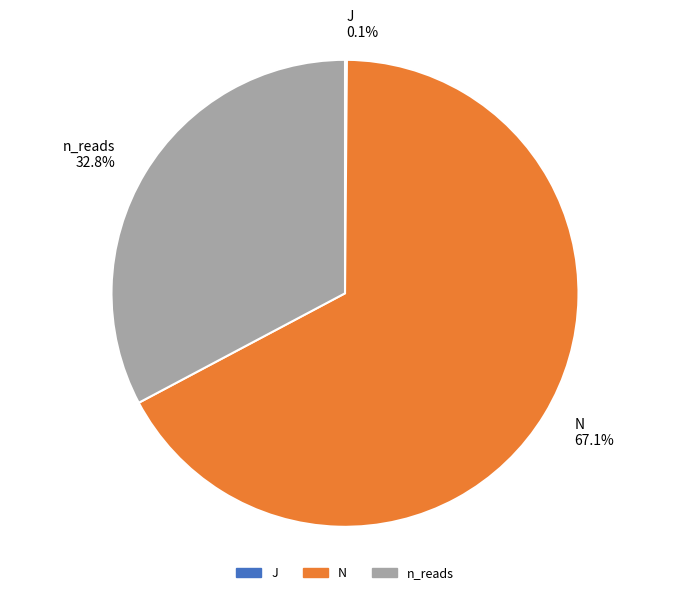

Is there any slice that represents more than half of the pie?

Yes